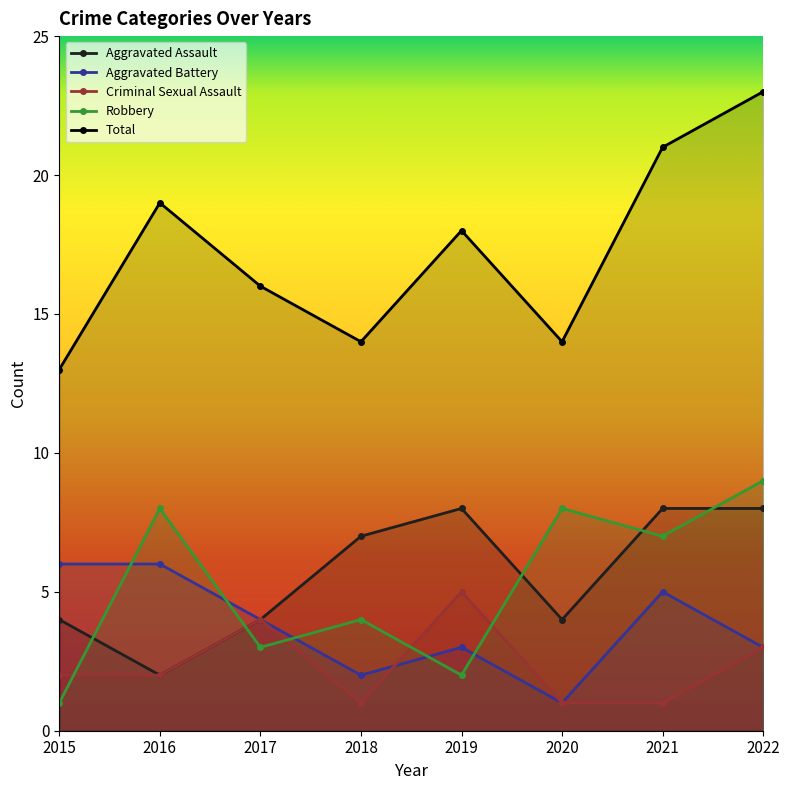

What are all the series names shown in the legend?

Aggravated Assault, Aggravated Battery, Criminal Sexual Assault, Robbery, Total